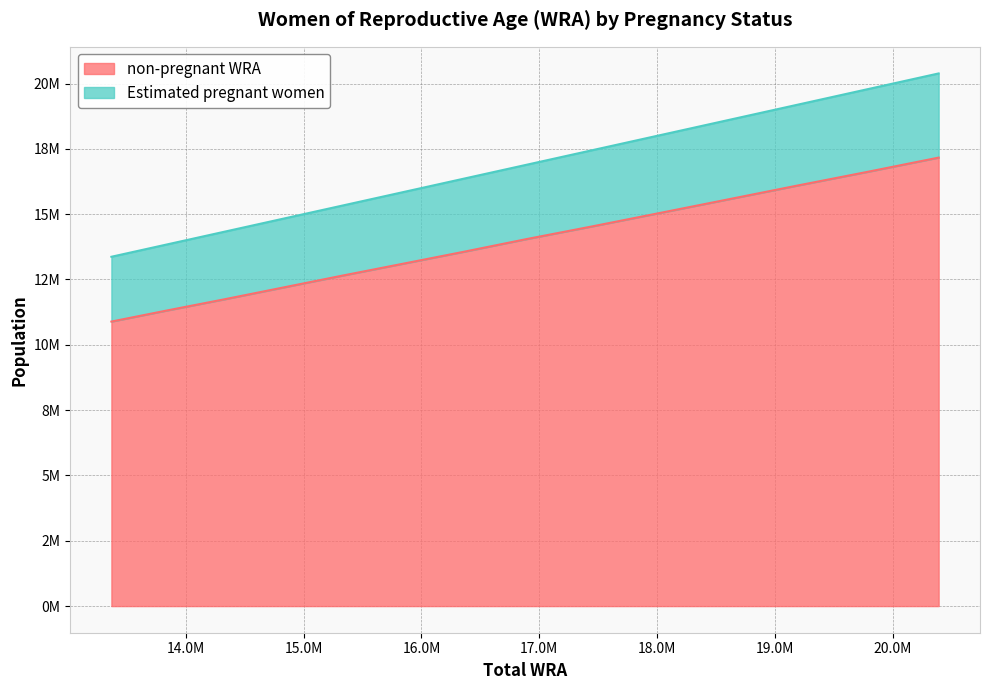

What is the lowest value of the non-pregnant WRA series?

10889222.4